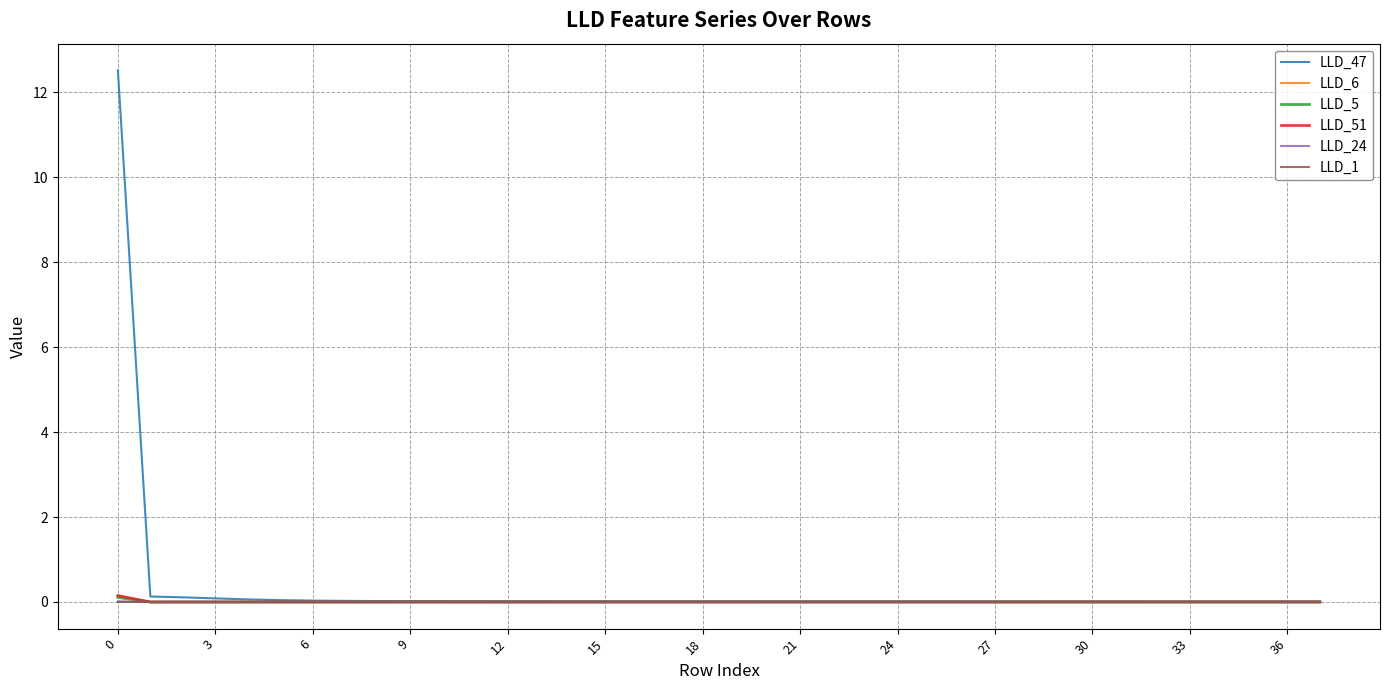

Which series has the largest range (max minus min)?

LLD_47